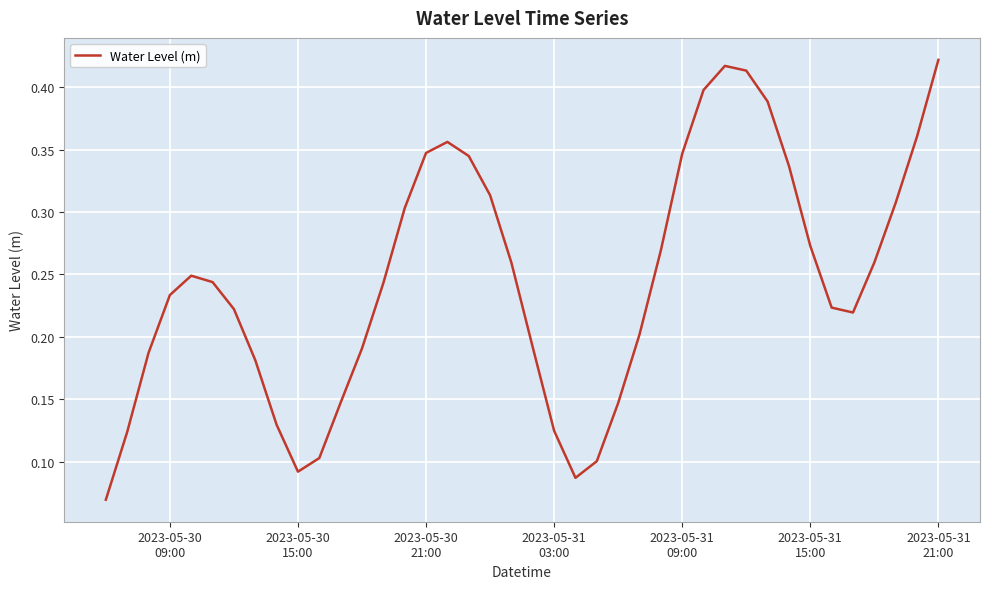

Does the chart have visible grid lines?

Yes